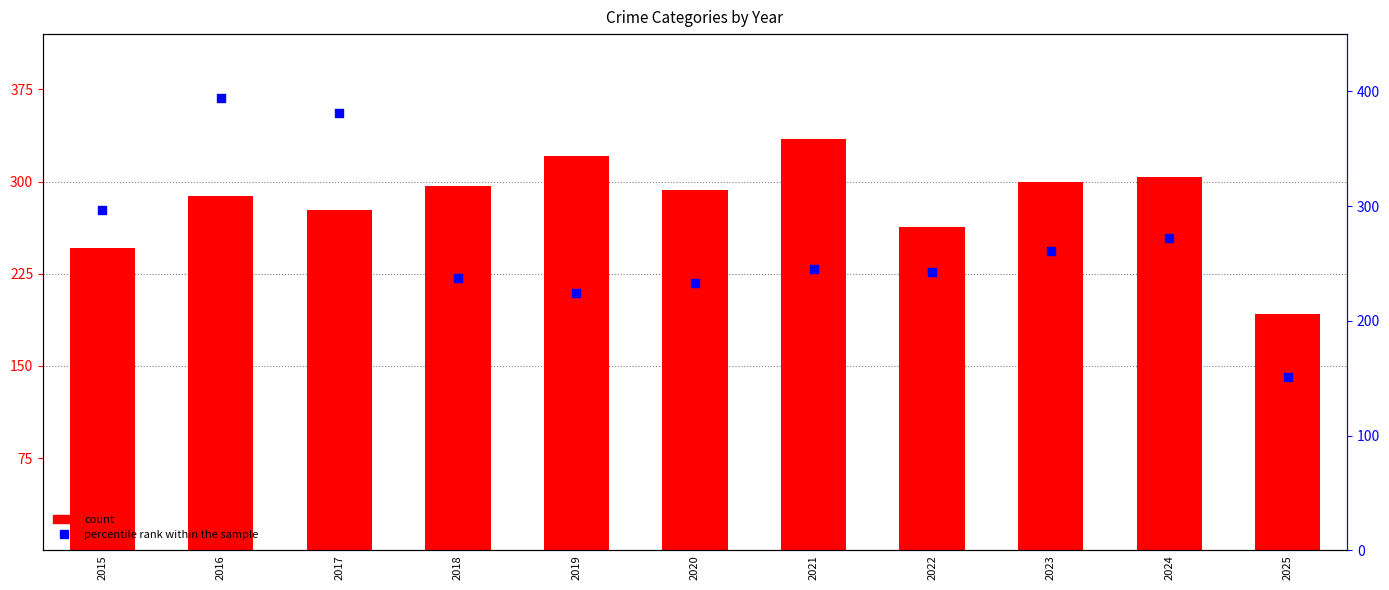

Is the value of Robbery at 2018 greater than the value of Aggravated Battery at 2015?

No